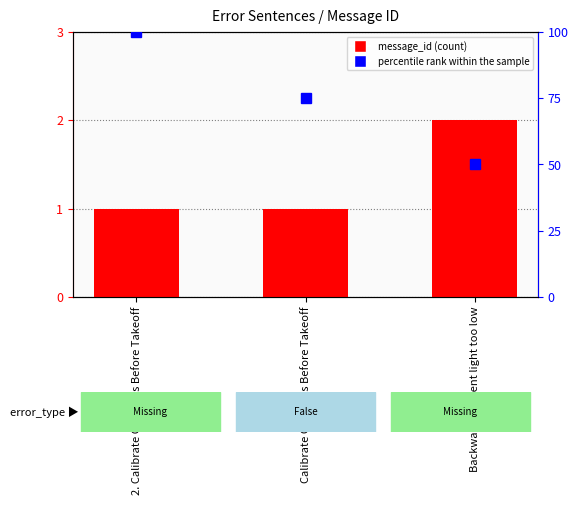

What is the label of the 3rd bar from the left?

Backward ambient light too low